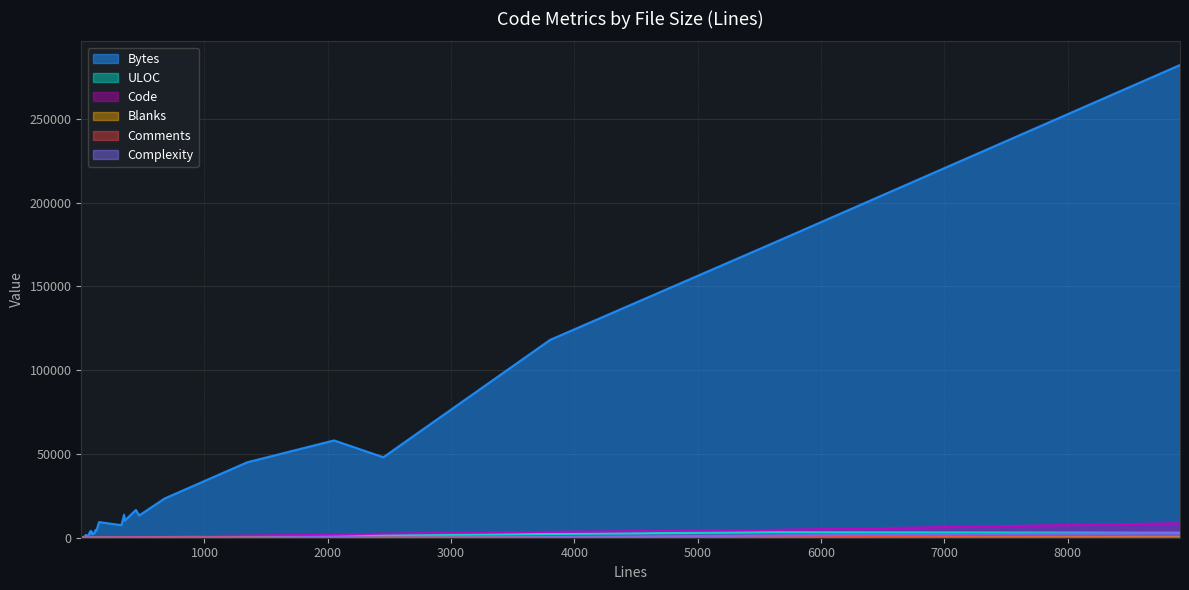

What is the difference between the maximum and minimum values in the ULOC series?

3300